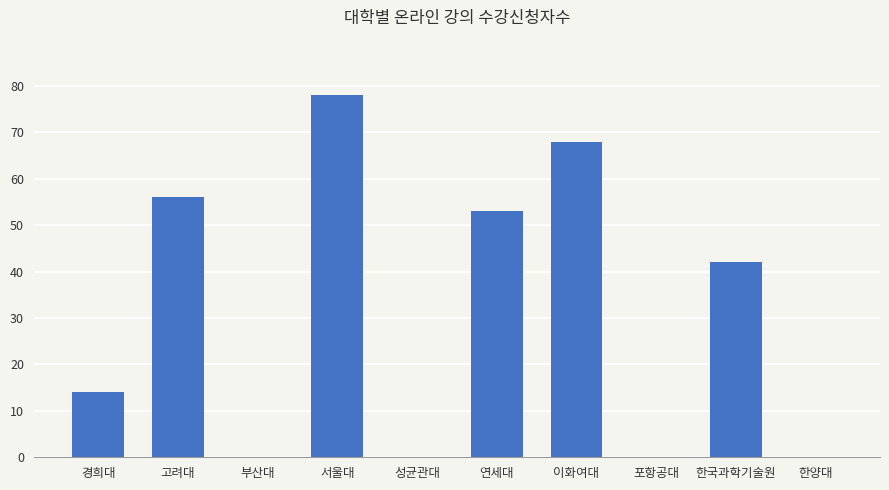

Reading right to left, transcribe all the data shown in this chart.

0	42	0	68	53	0	78	0	56	14